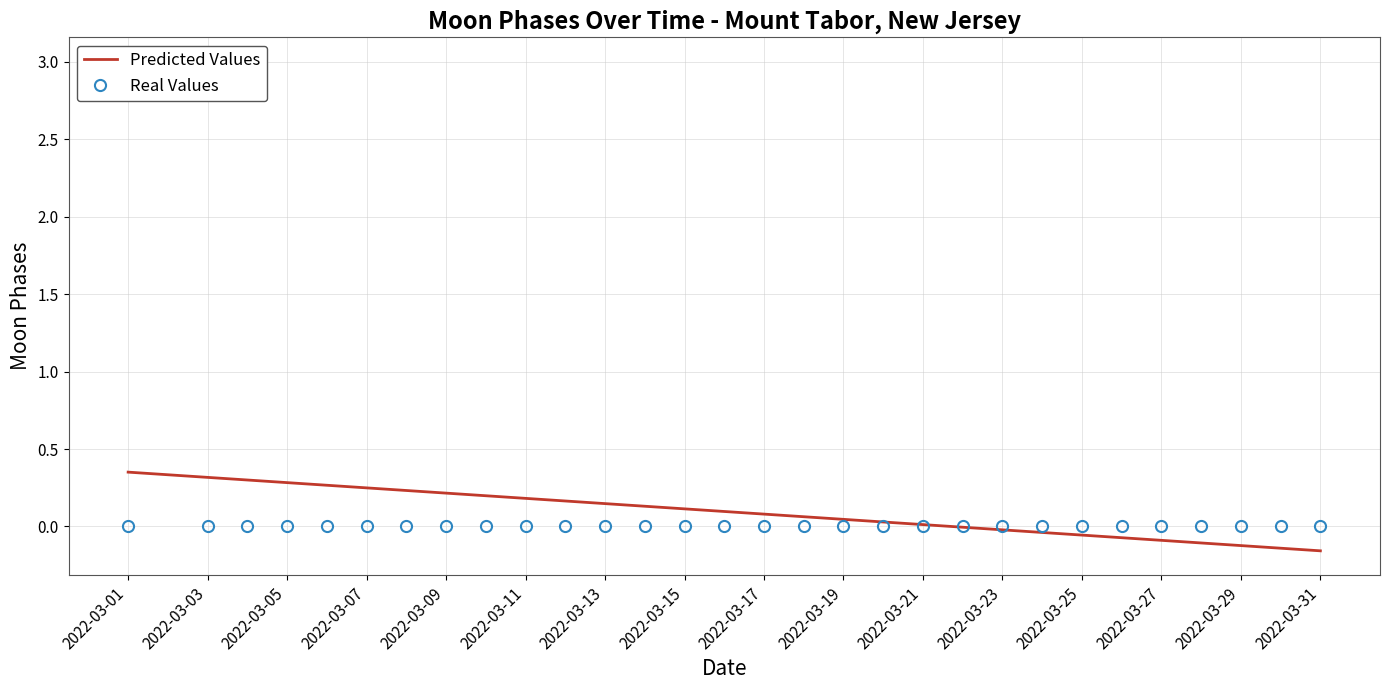

Is it true that Predicted Values equals 0.1 at 2022-03-05?

False